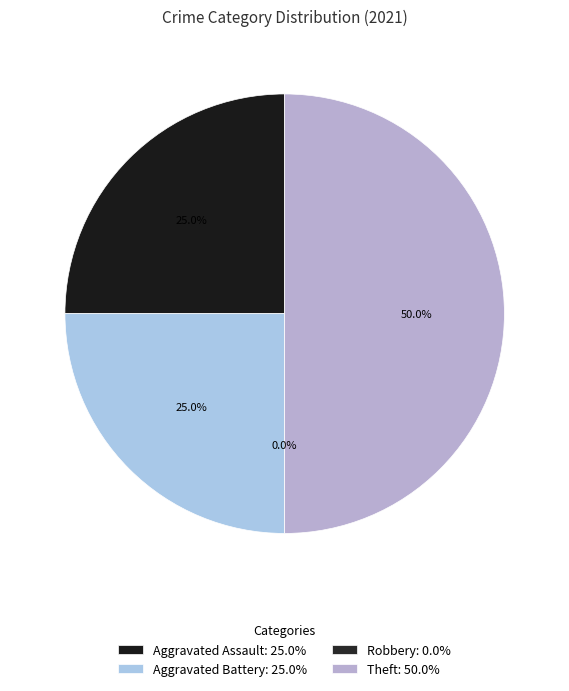

Which slice is the largest?

Theft